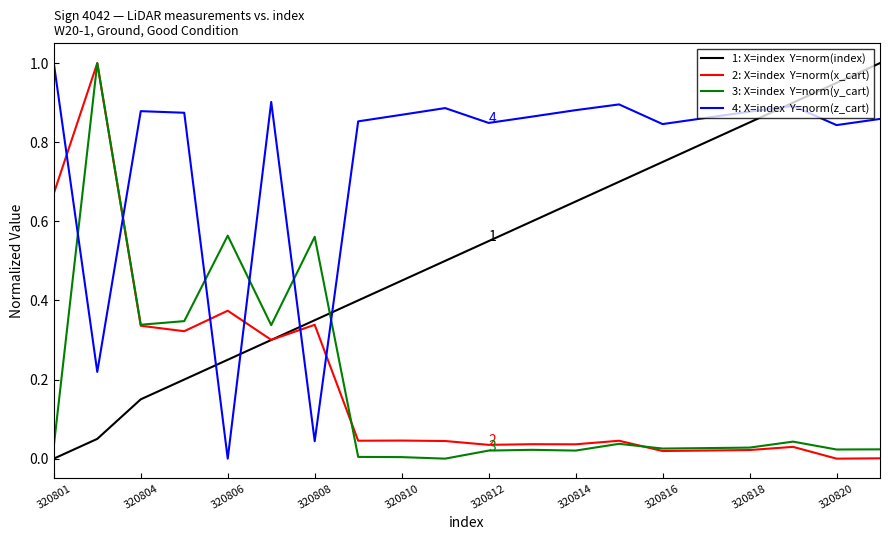

What is the maximum value shown in the chart?

1.0